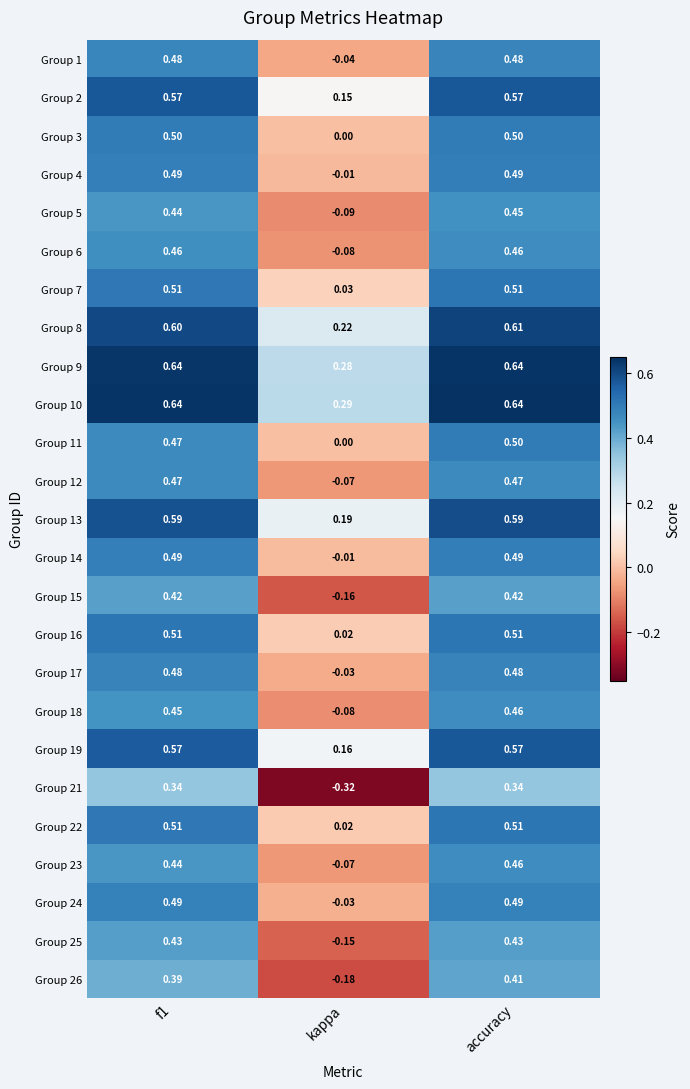

At which category is the sum across all series the highest?

accuracy